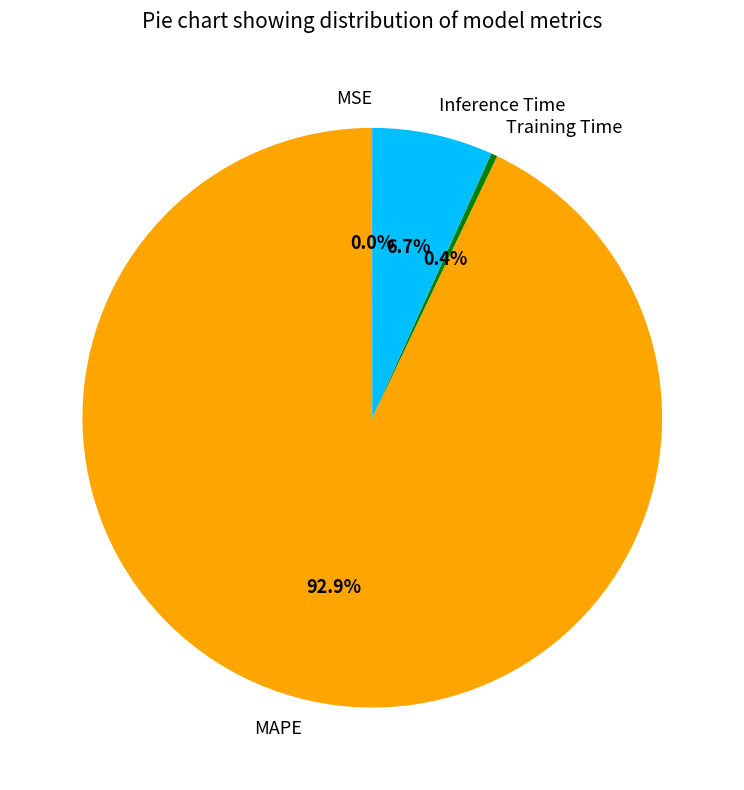

Which category has the biggest portion of the pie?

MAPE